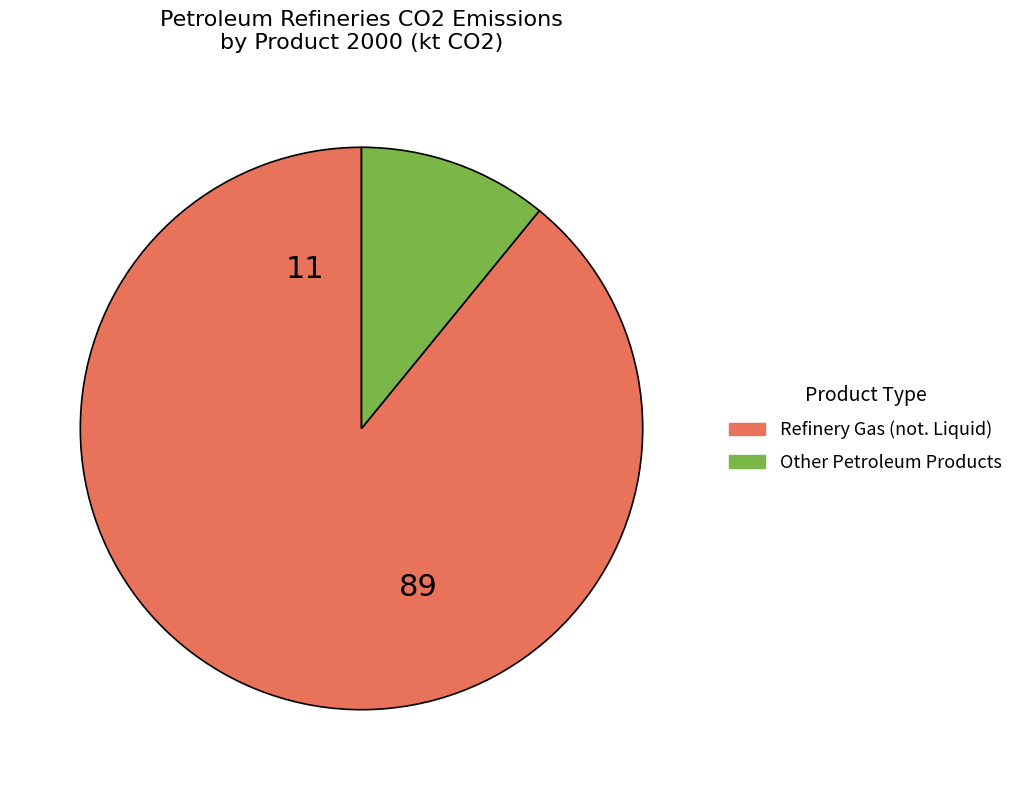

How many segments does this pie chart have?

2